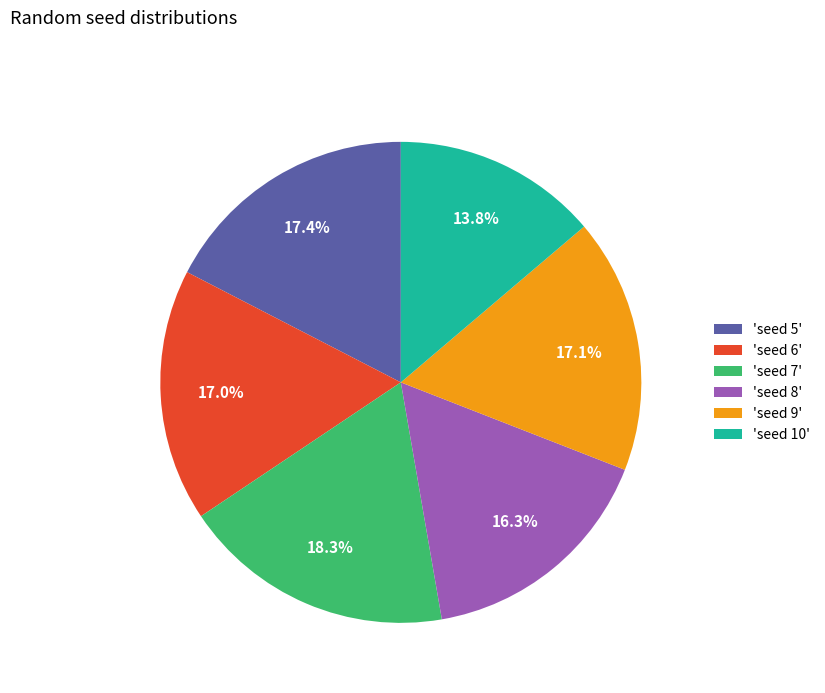

Is 'seed 9' the majority of the pie?

No